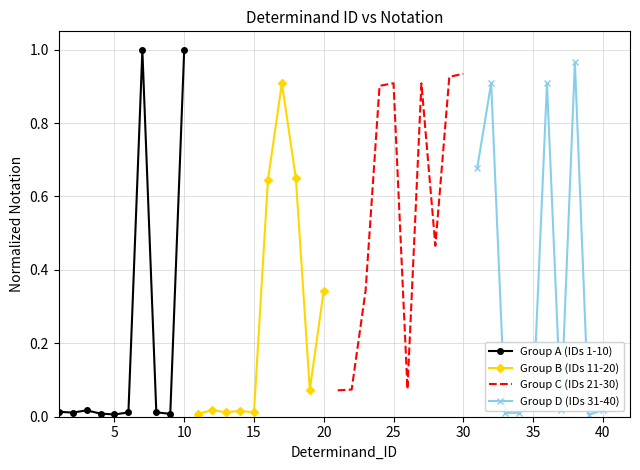

Which series has the largest range (max minus min)?

Group A (IDs 1-10)